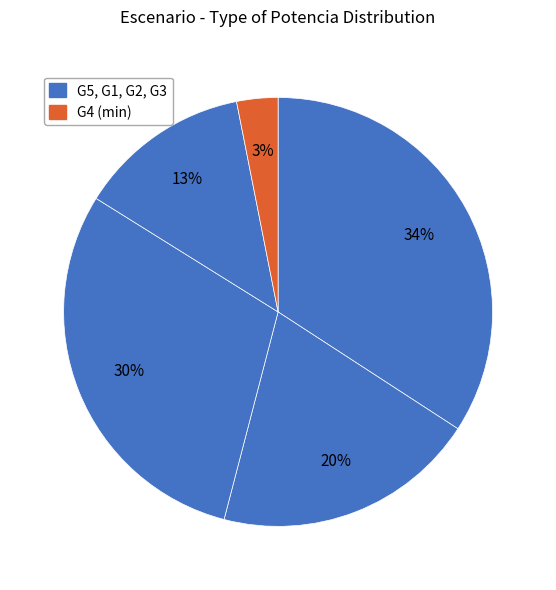

Count the number of slices in the pie.

5